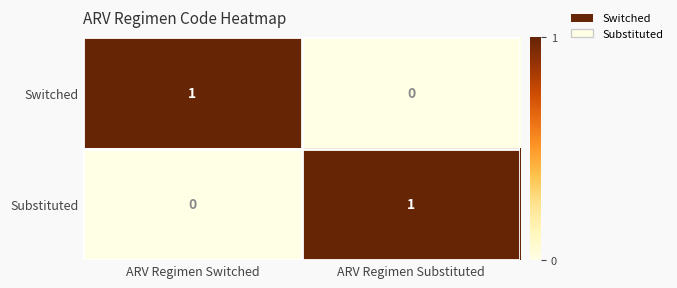

What is the total value across all series at ARV Regimen Switched?

1